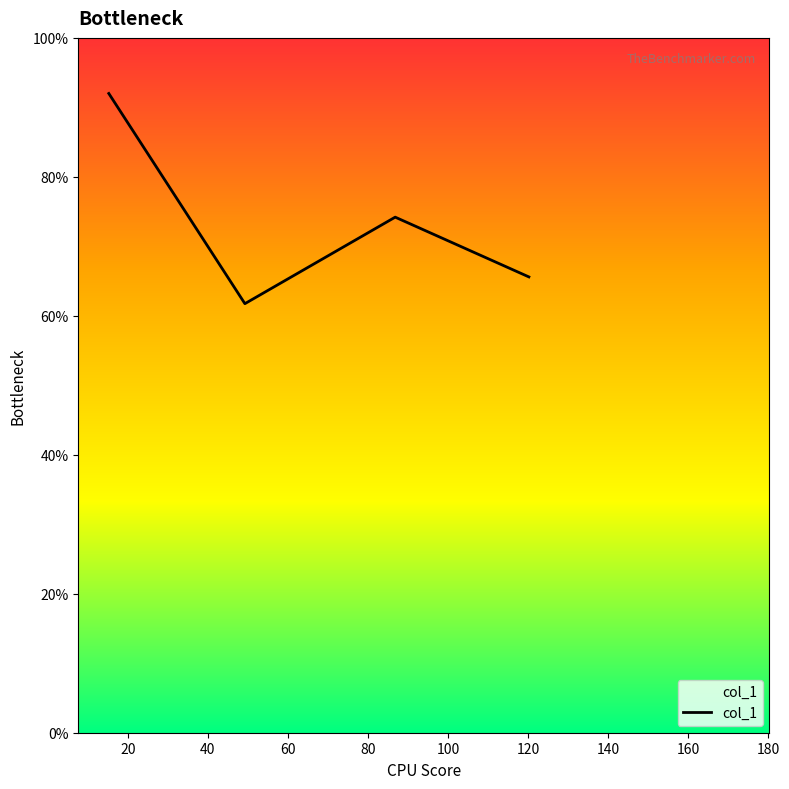

At which label does the data first exceed 74?

15.25